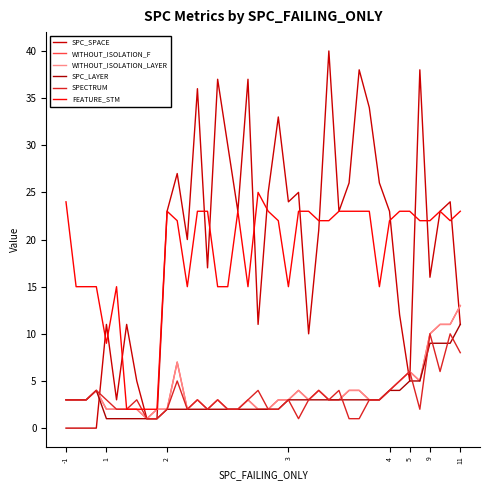

Does the chart have visible grid lines?

No